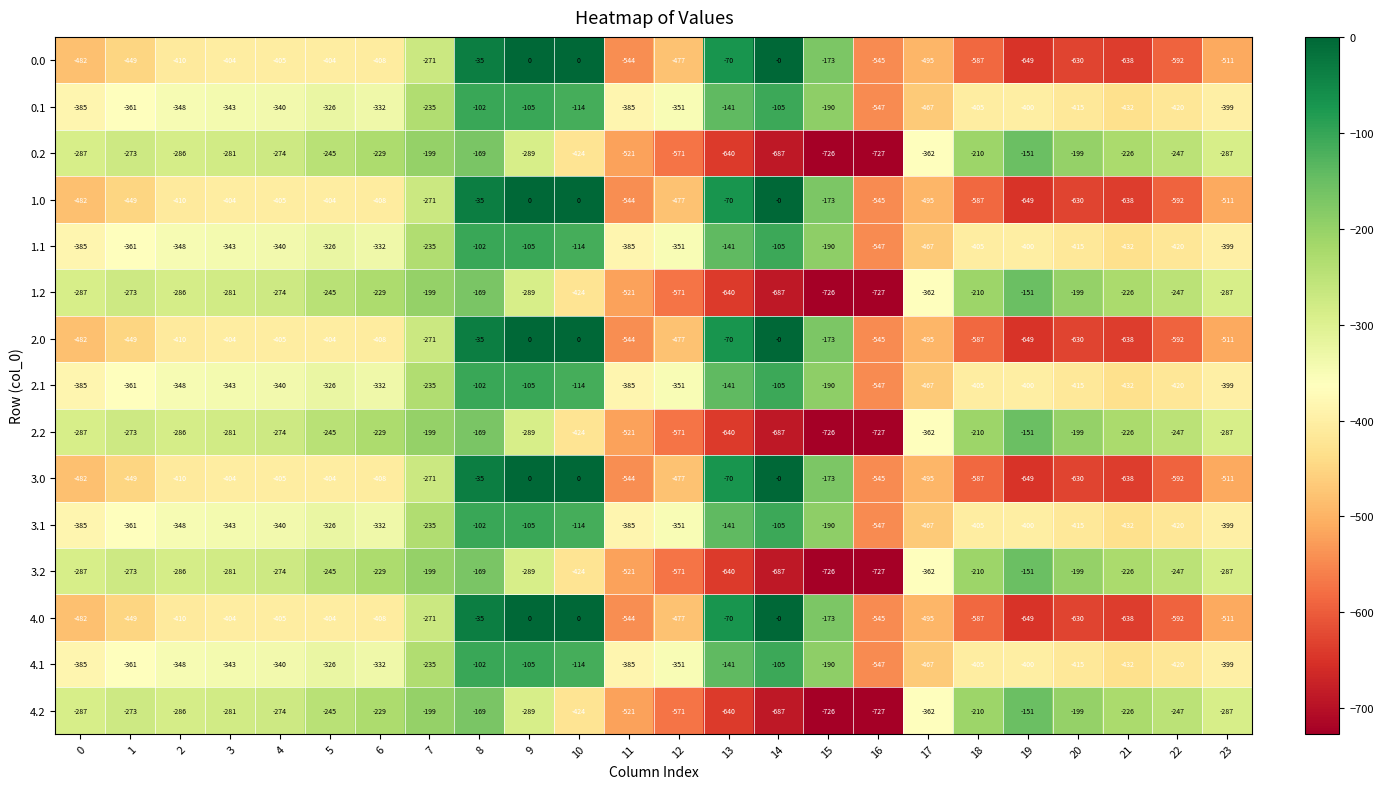

What is the average value of the 2.2 series?

-355